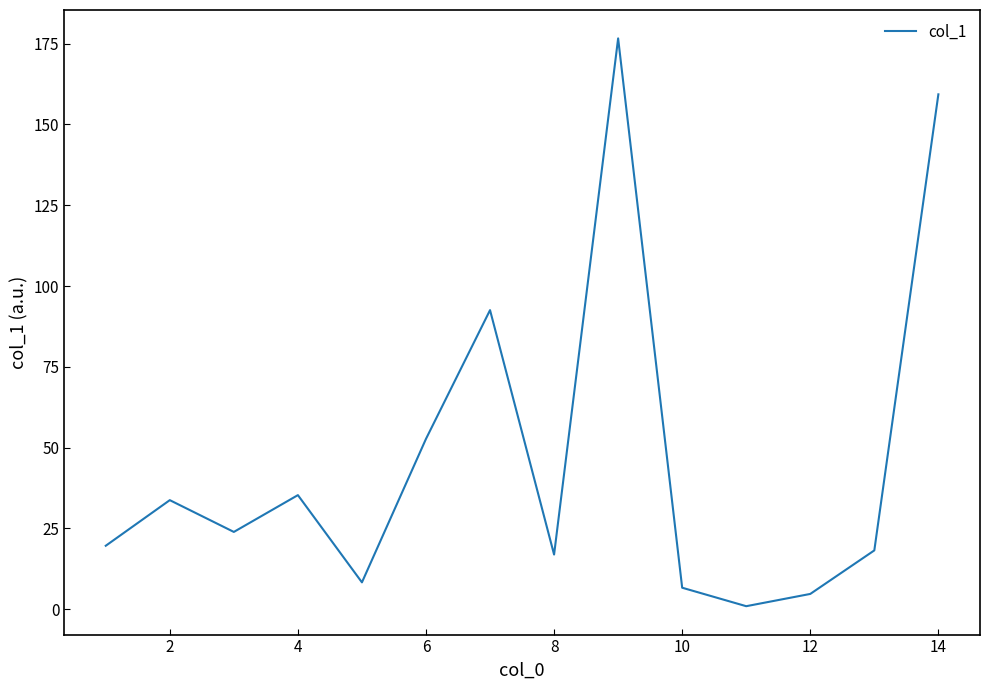

How many lines are shown in the chart?

1